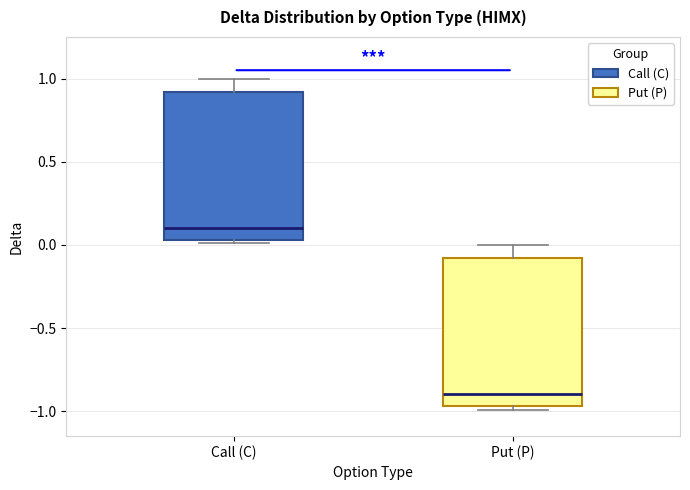

Reading left to right, read every box against the y-axis: the position of its median line, the range the box covers, and the ends of its whiskers. The values are not printed on the chart, so give them approximately, as read against the axis.

Call (C): median 0.10, box 0.05 to 0.90, whiskers 0.00 to 1.00
Put (P): median -0.90, box -0.95 to -0.10, whiskers -1.00 to 0.00